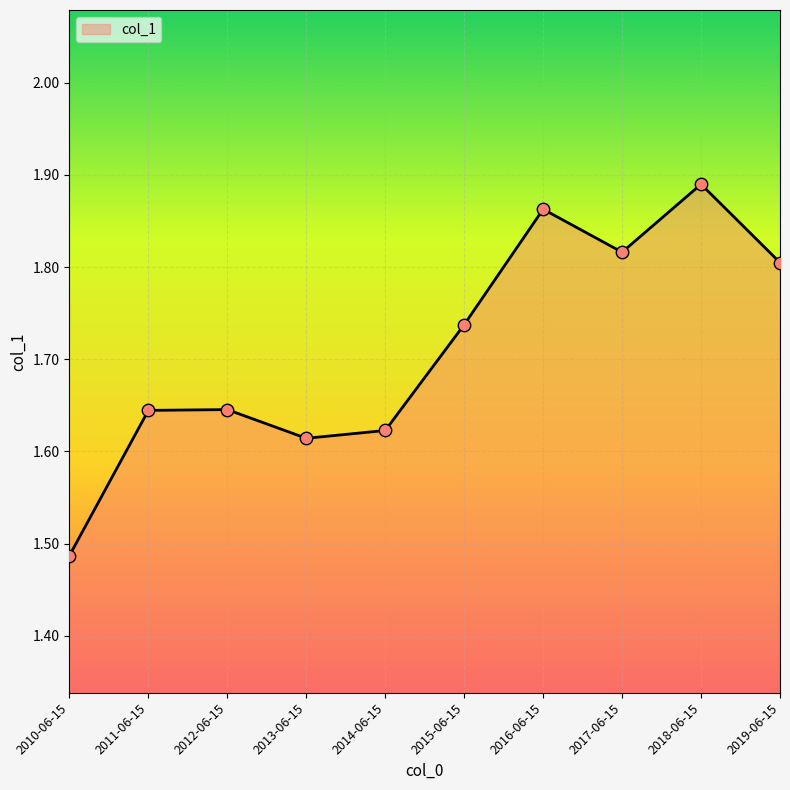

Approximately how many times larger is the value at 2016-06-15 compared to 2018-06-15?

1.0